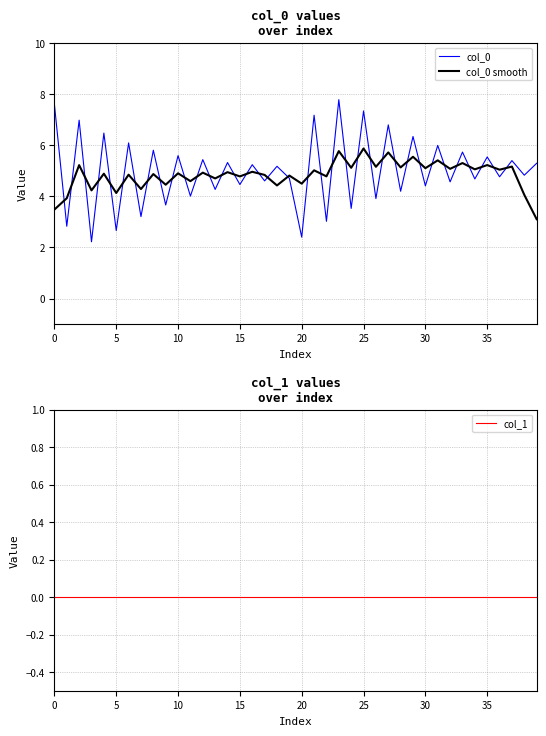

How many interior local valleys does the col_0 series have?

19